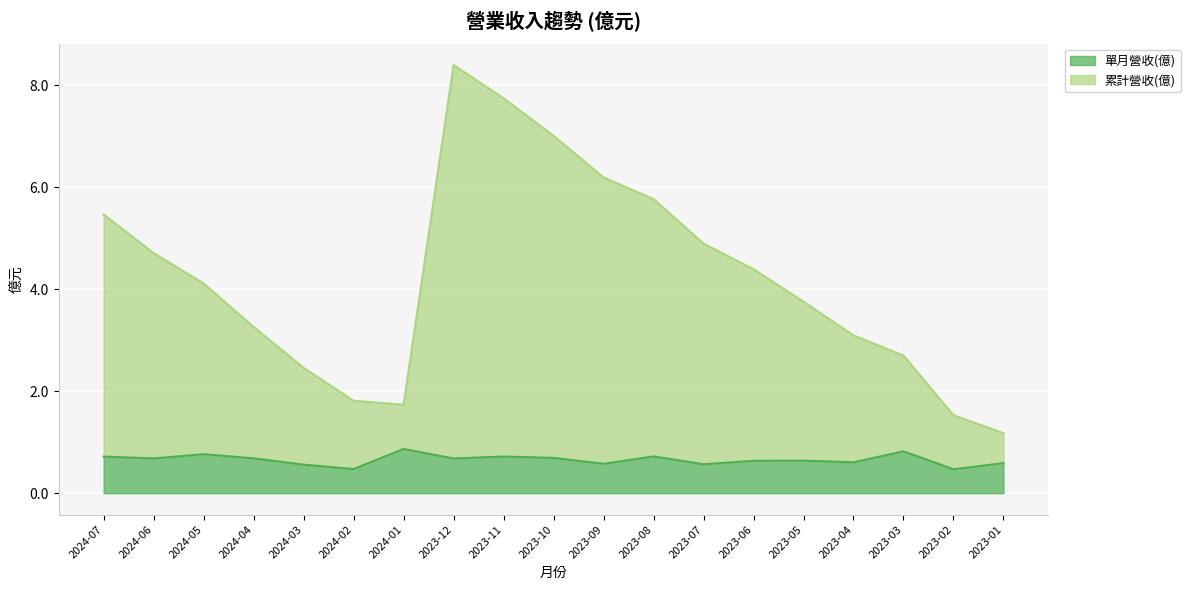

How many lines are shown in the chart?

2